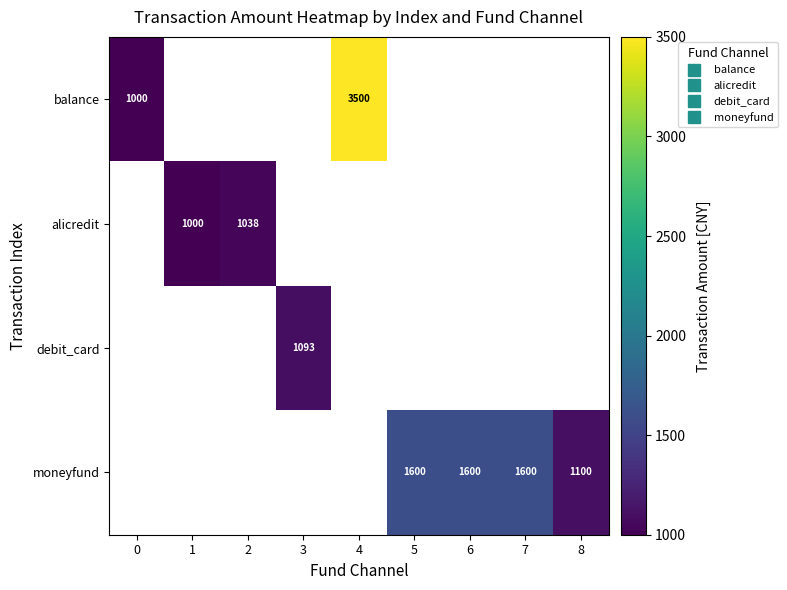

What is the total value across all series at 6?

1600